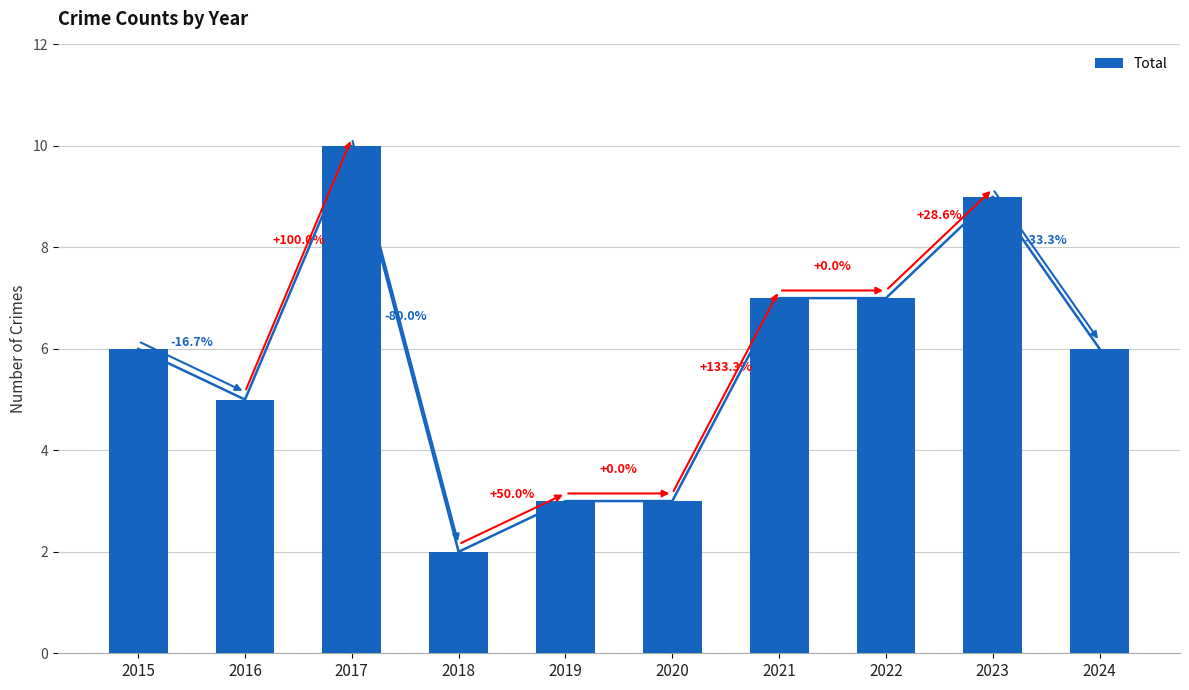

Which has a higher value, 2016 or 2024?

2024